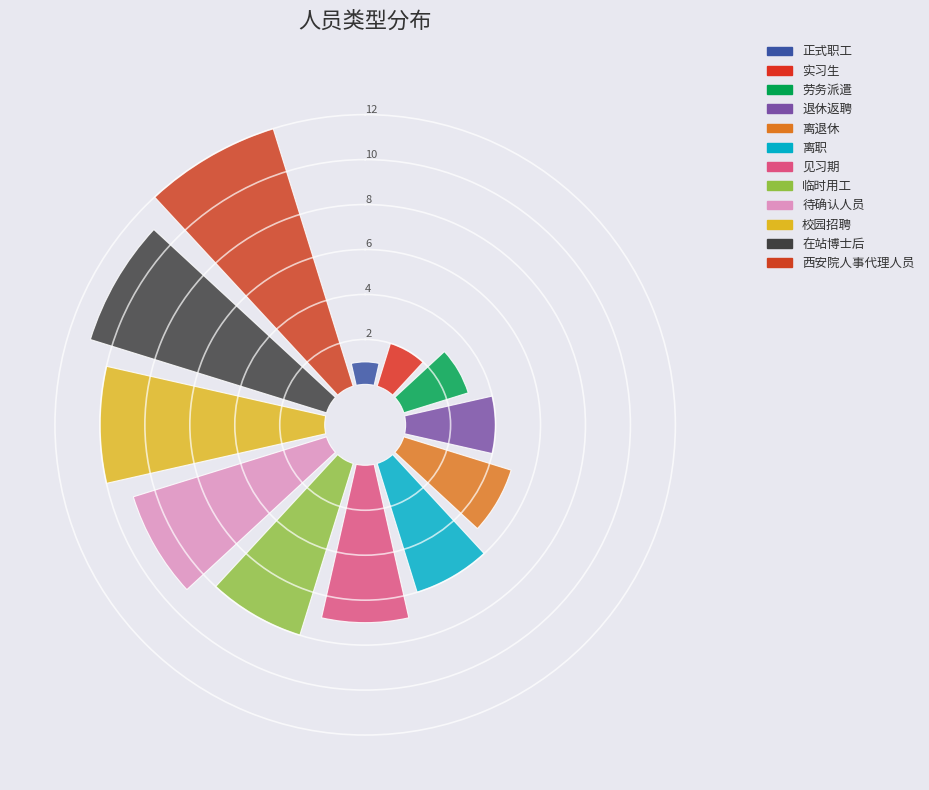

How many slices are in this pie chart?

12